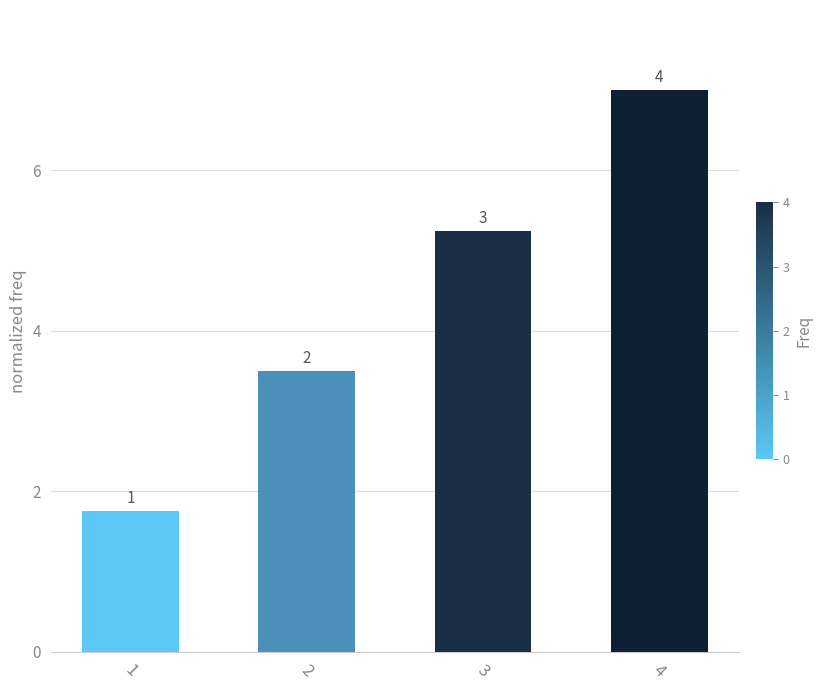

Are the bars horizontal?

No